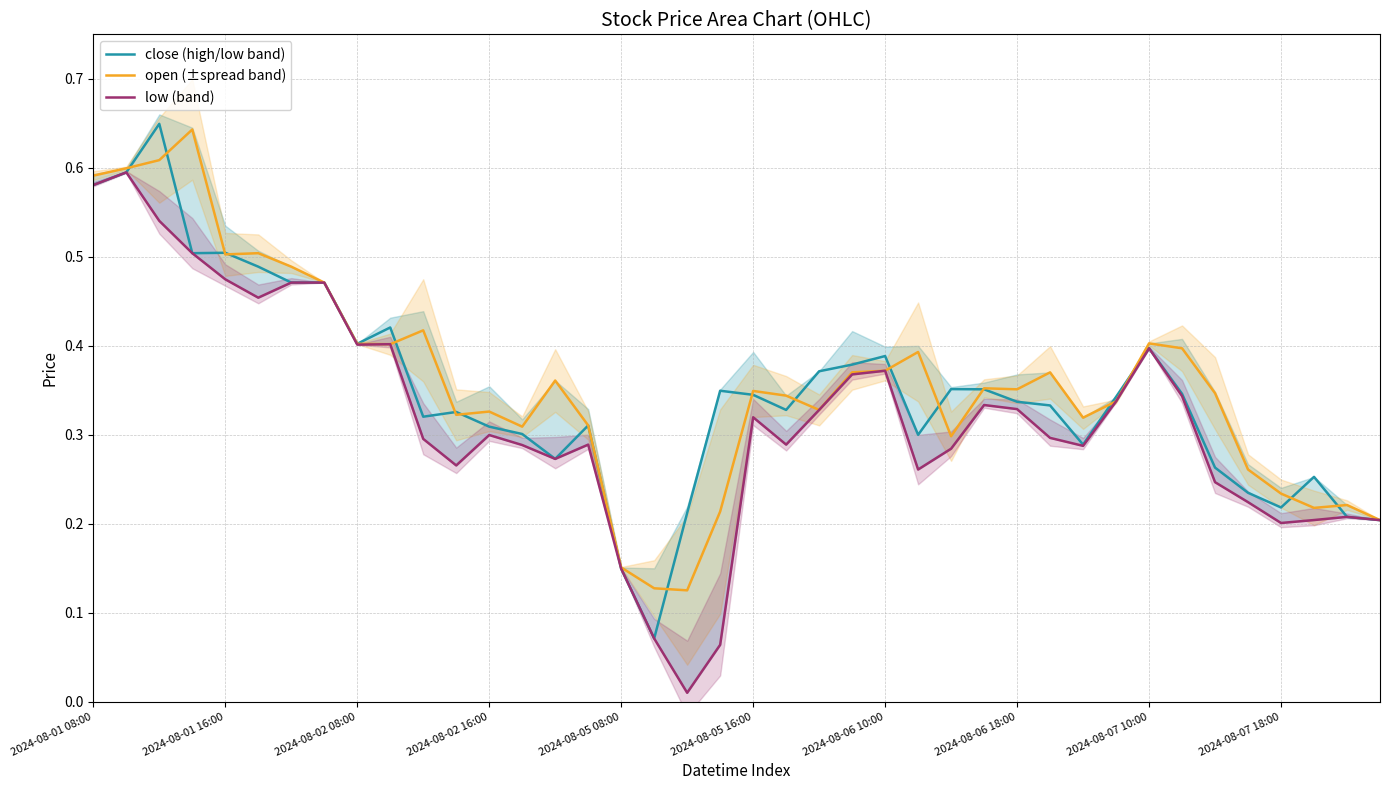

The low (band) series shows 0.5 at 22. True or false?

False